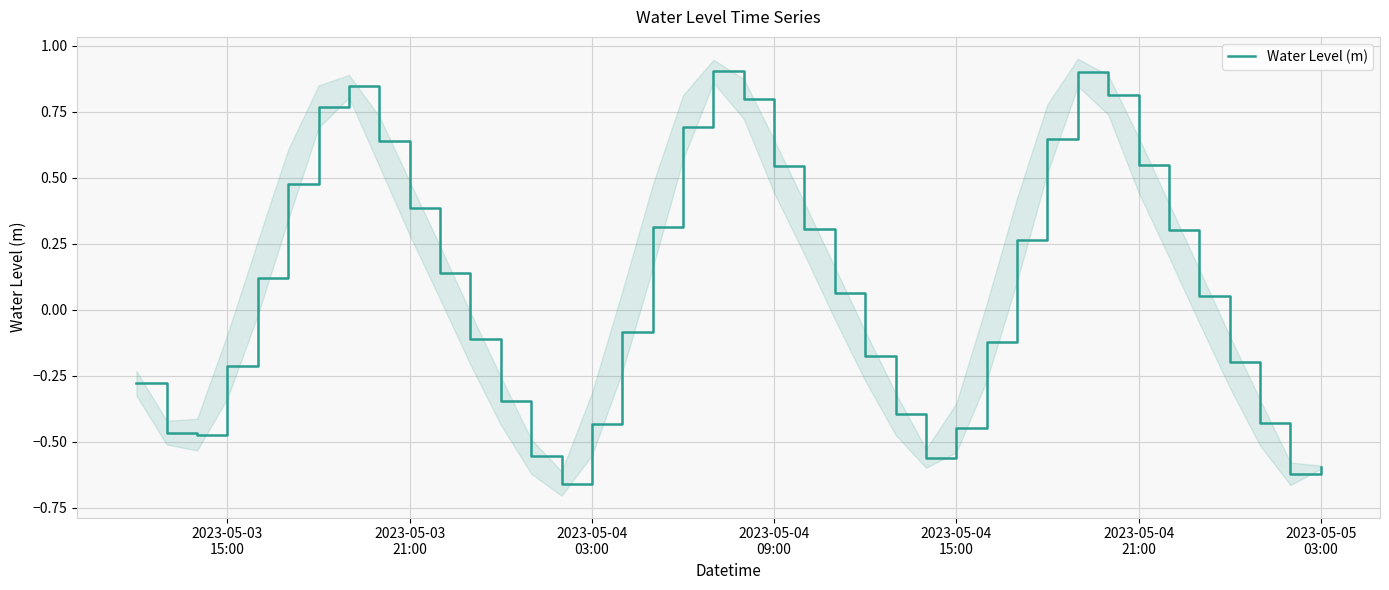

What is the value of the 12th point from the left?

-0.1